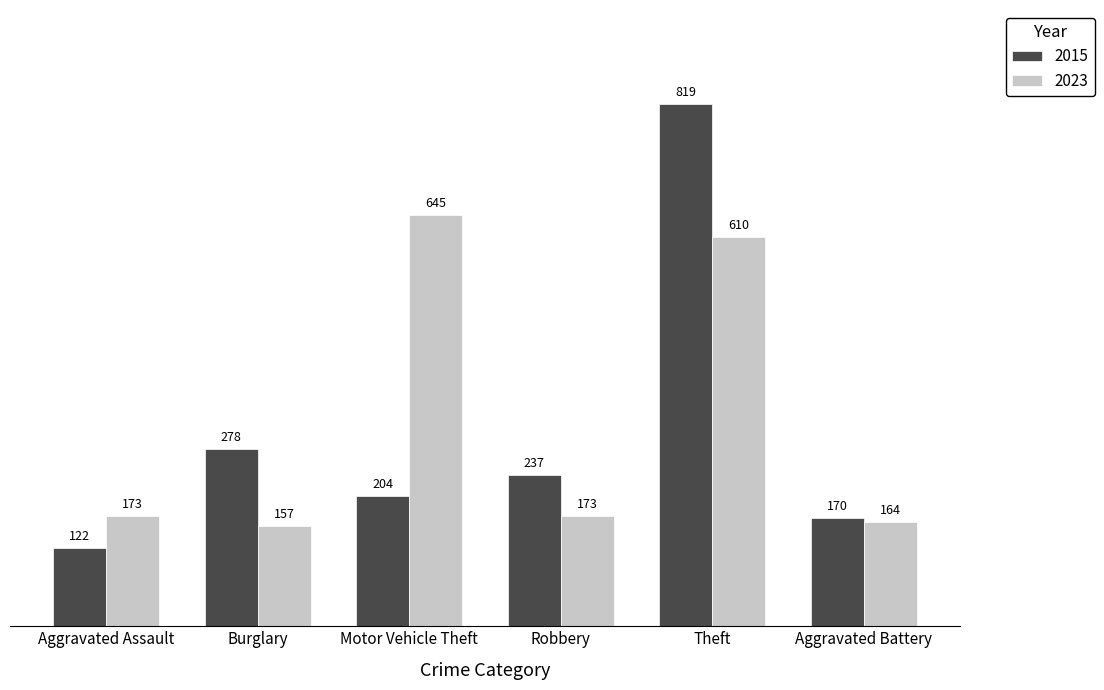

Reading right to left, extract all data points from this chart.

2015: Aggravated Battery=170	Theft=819	Robbery=237	Motor Vehicle Theft=204	Burglary=278	Aggravated Assault=122
2023: Aggravated Battery=164	Theft=610	Robbery=173	Motor Vehicle Theft=645	Burglary=157	Aggravated Assault=173